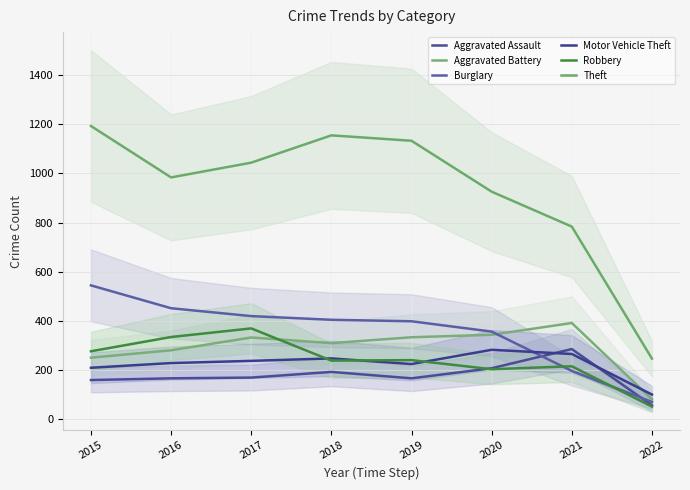

At which label does Aggravated Battery reach its minimum?

2022